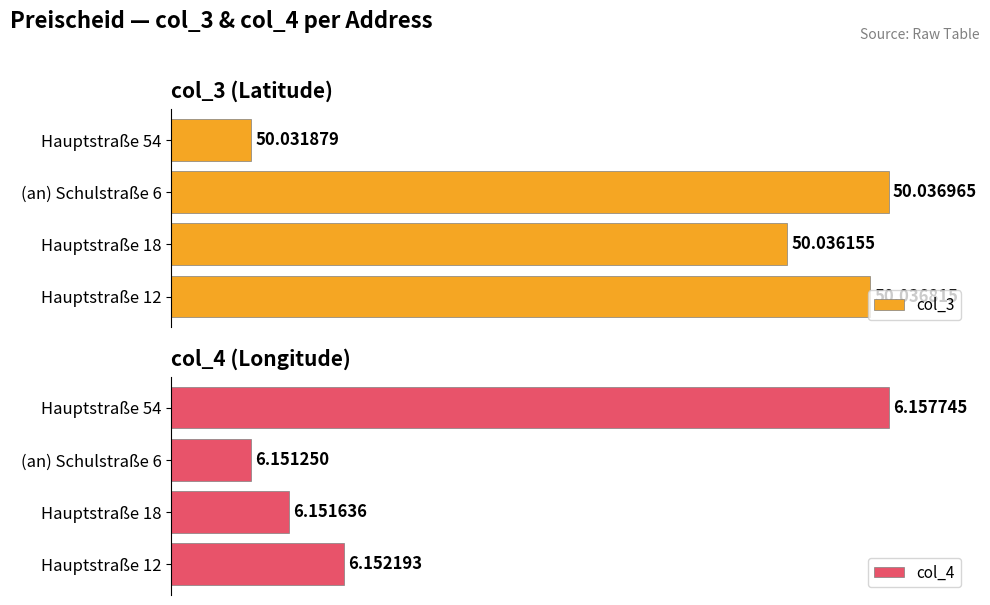

Is the value of col_4 at Hauptstraße 12 greater than the value of col_3 at (an) Schulstraße 6?

No